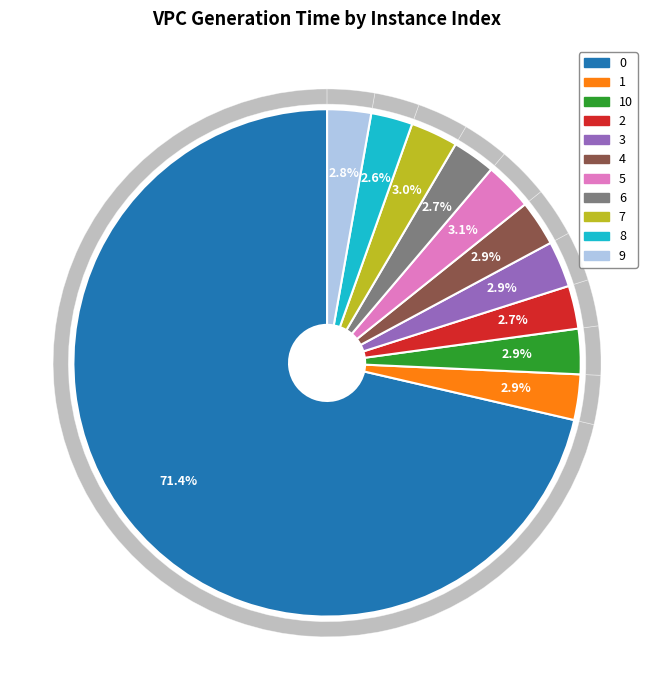

Is there any slice that represents more than half of the pie?

Yes